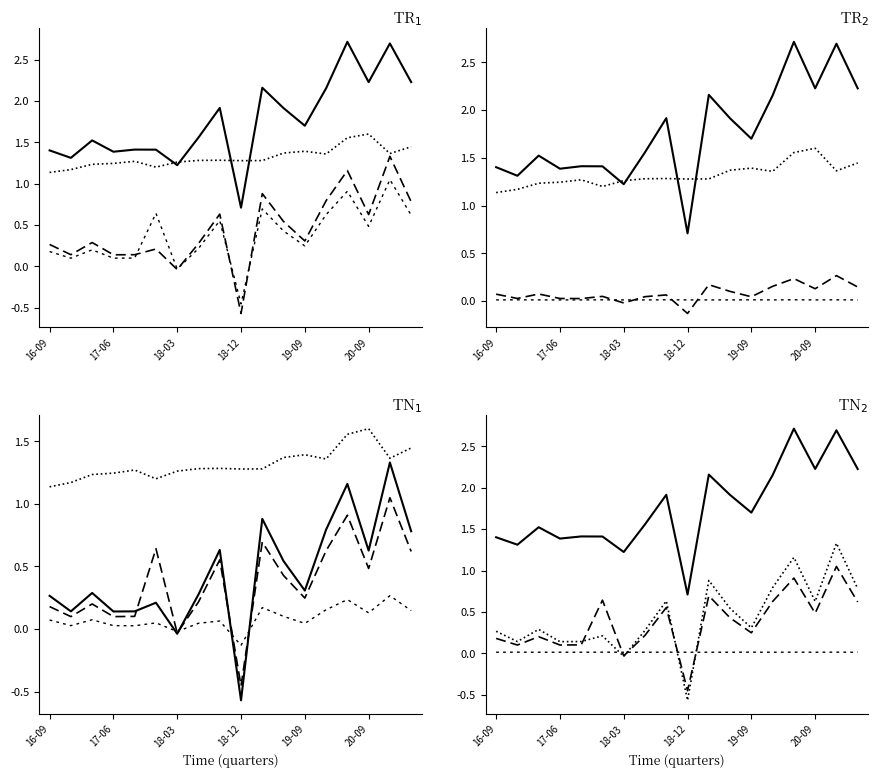

After their last crossing, which series has the higher values: Income Tax Expense or Operating Income or Loss?

Operating Income or Loss